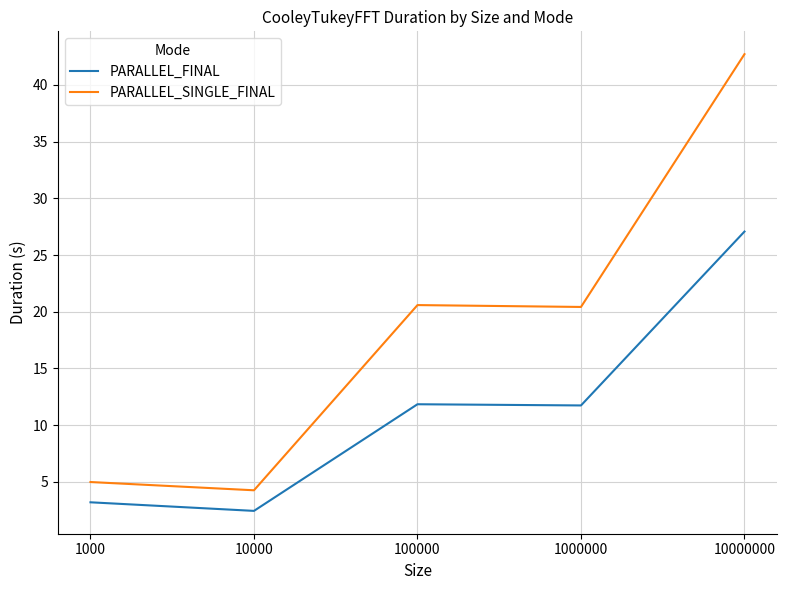

Is it true that PARALLEL_SINGLE_FINAL equals 17.0 at 10000000?

False